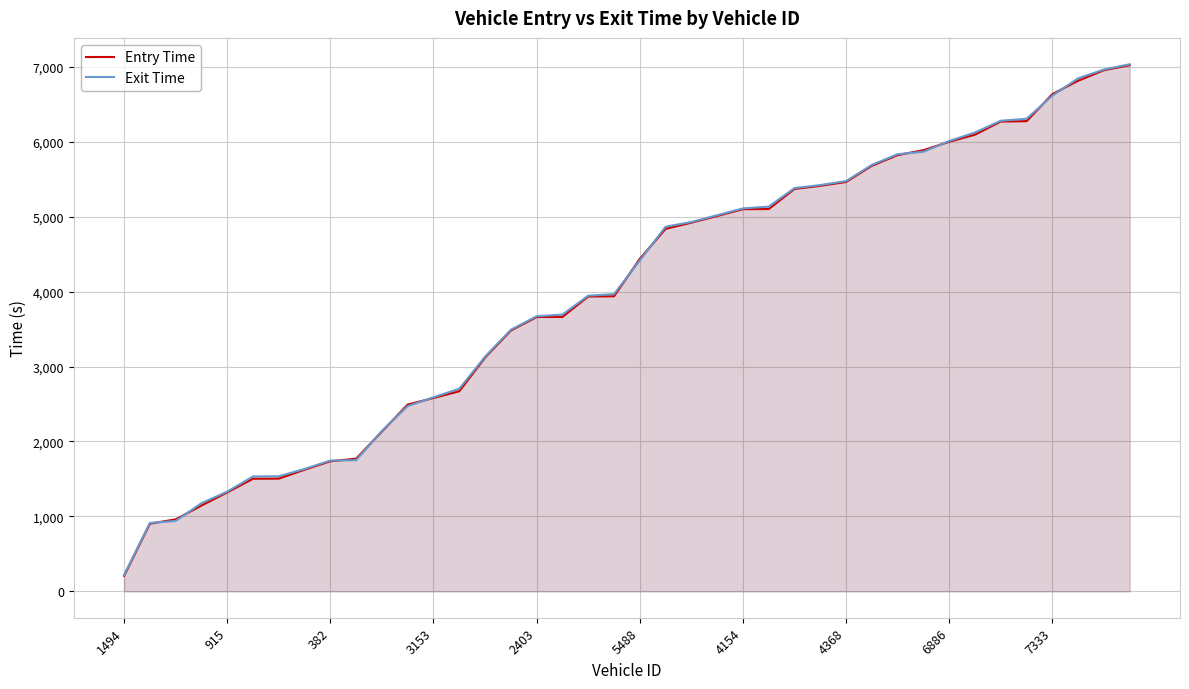

What is the label of the 15th point from the left?

14